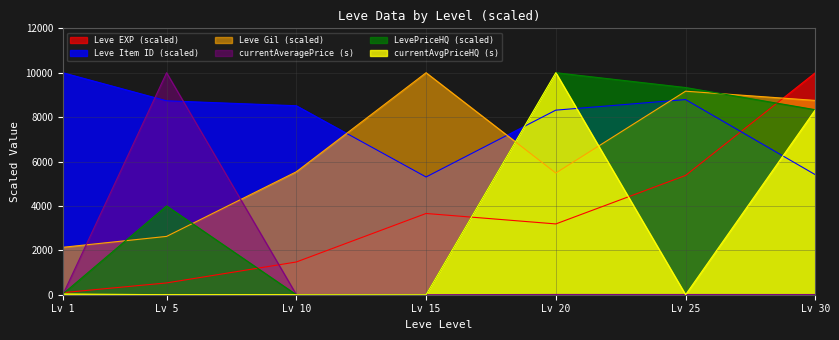

The value of Leve Item ID (scaled) at Lv 5 is 2320.3. True or false?

False